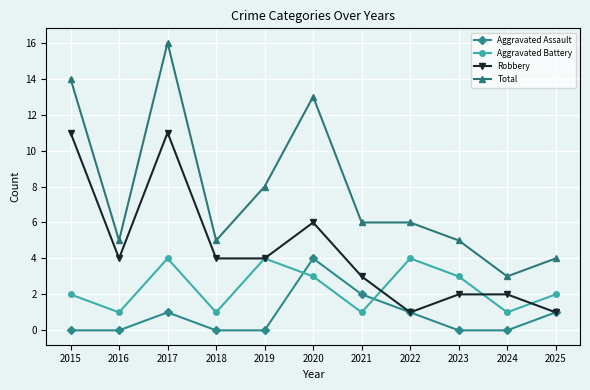

Which series has the largest total across all categories?

Total